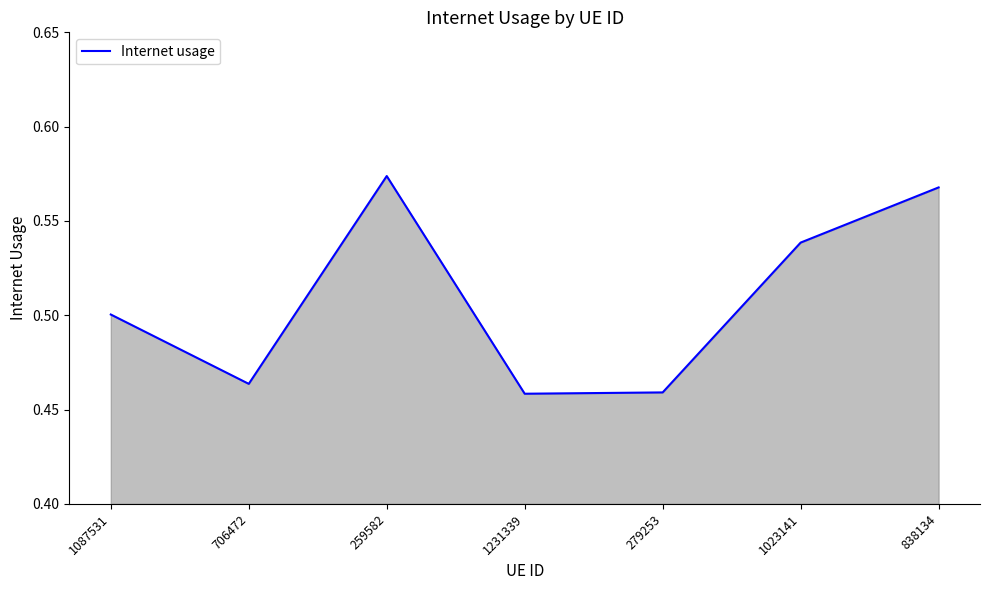

Where is the first local minimum?

706472